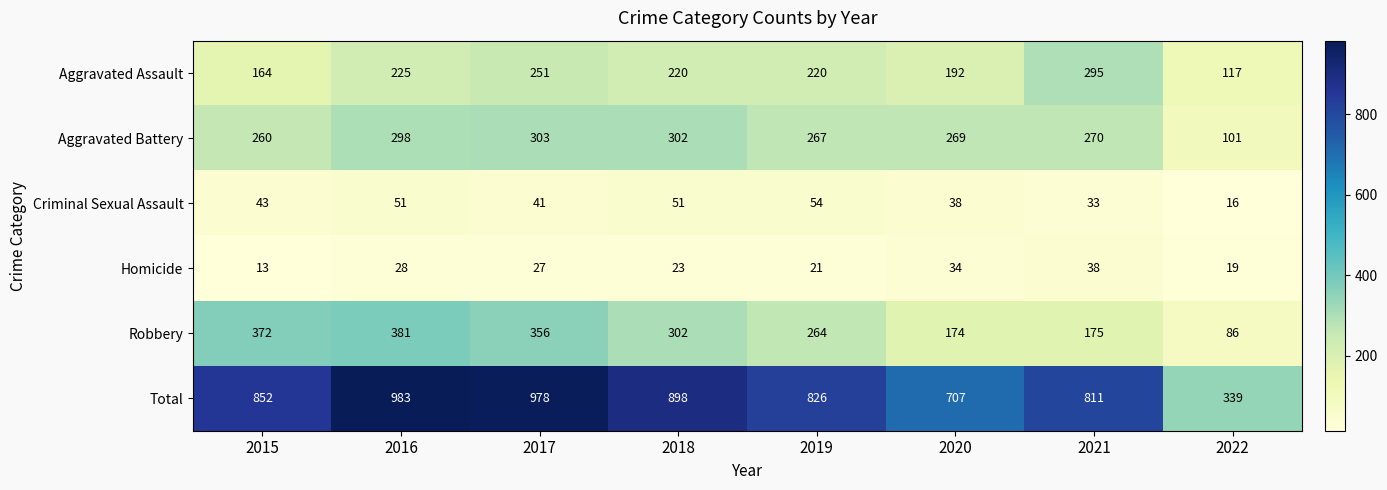

Which category has the lowest value across all series?

2015